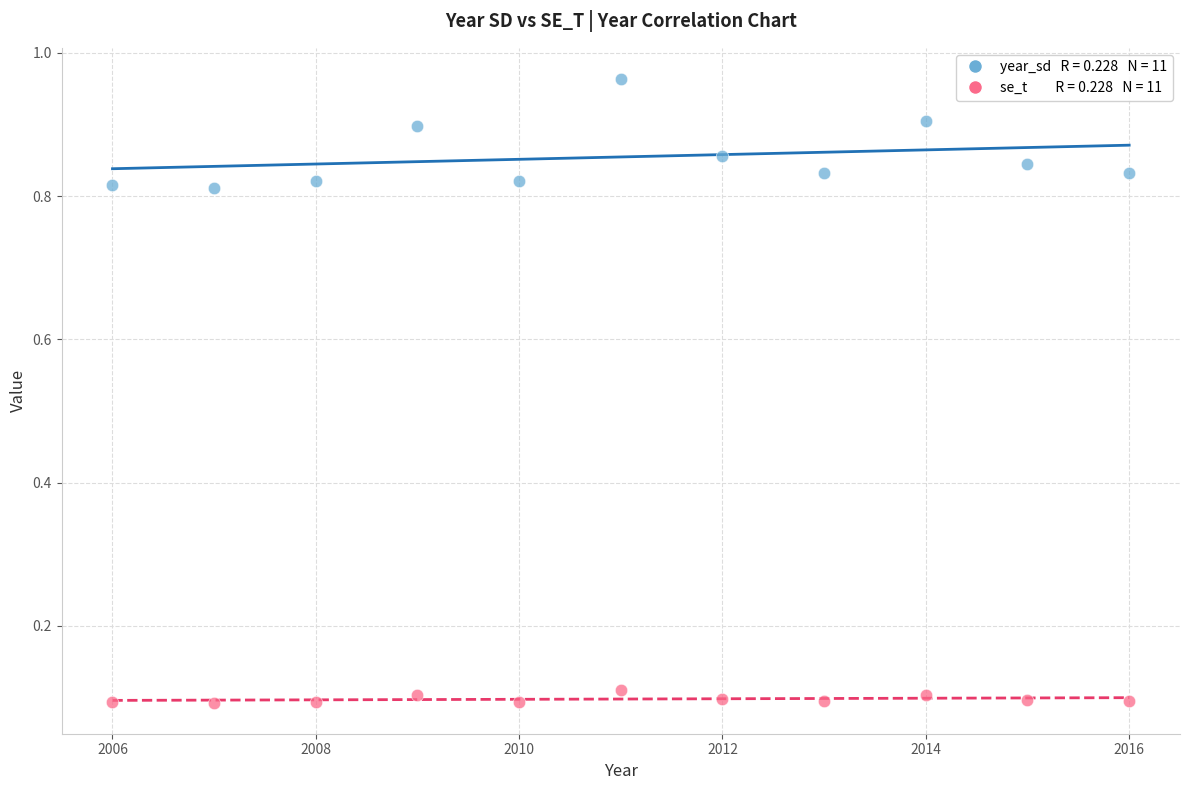

Across all data points, what is the range of X values (max minus min)?

10.0